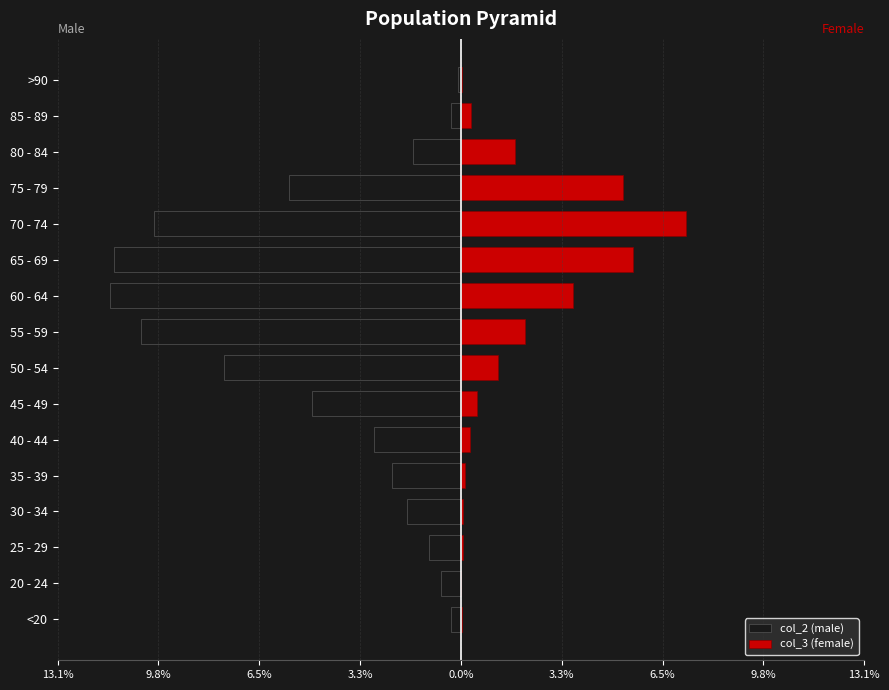

Reading right to left, list all the values displayed in this chart.

col_2 (male): -0.1	-0.3	-1.6	-5.6	-9.9	-11.2	-11.4	-10.4	-7.7	-4.8	-2.8	-2.2	-1.8	-1.0	-0.6	-0.3
col_3 (female): 0.0	0.3	1.8	5.2	7.3	5.6	3.6	2.1	1.2	0.5	0.3	0.1	0.1	0.1	0.0	0.0